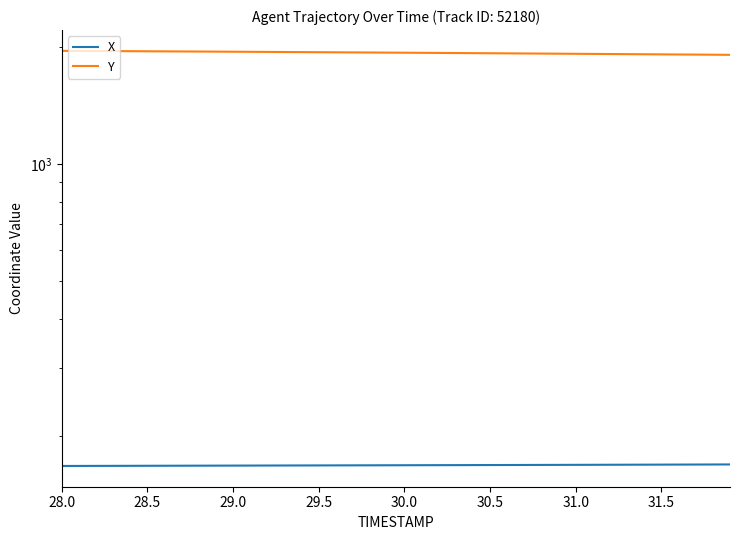

Rank the series by their average value, from lowest to highest.

X, Y